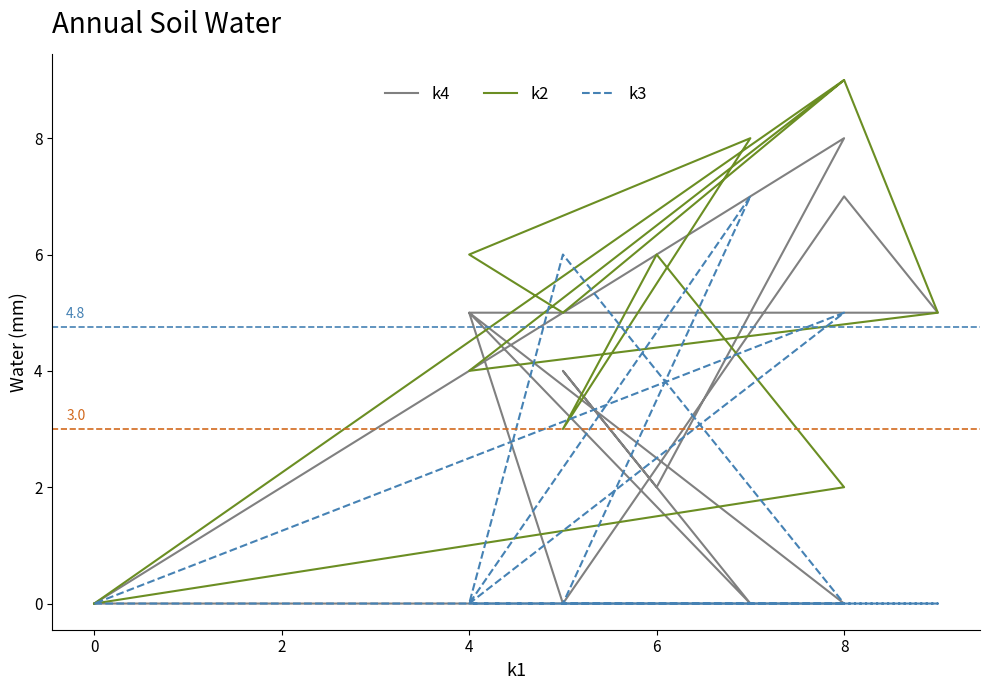

List the series in order of their overall mean, highest first.

k2, k4, k3